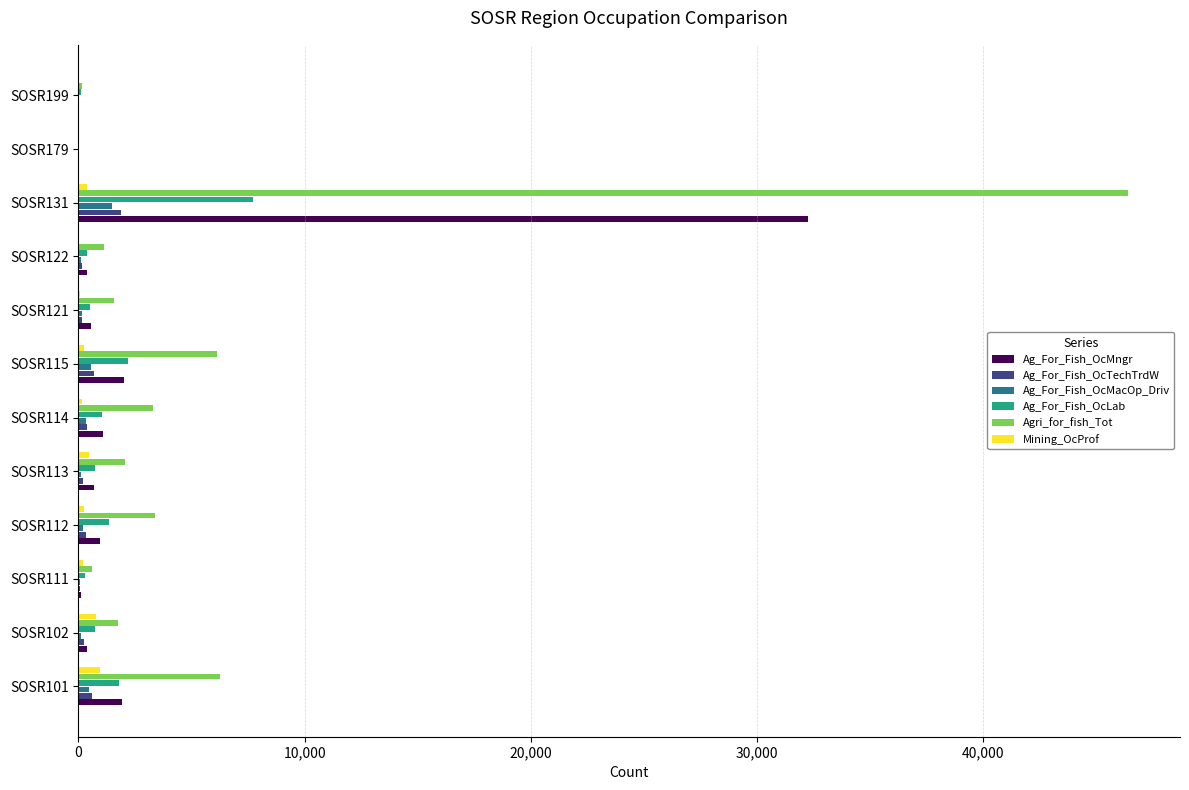

What is the maximum value for Ag_For_Fish_OcLab?

7726